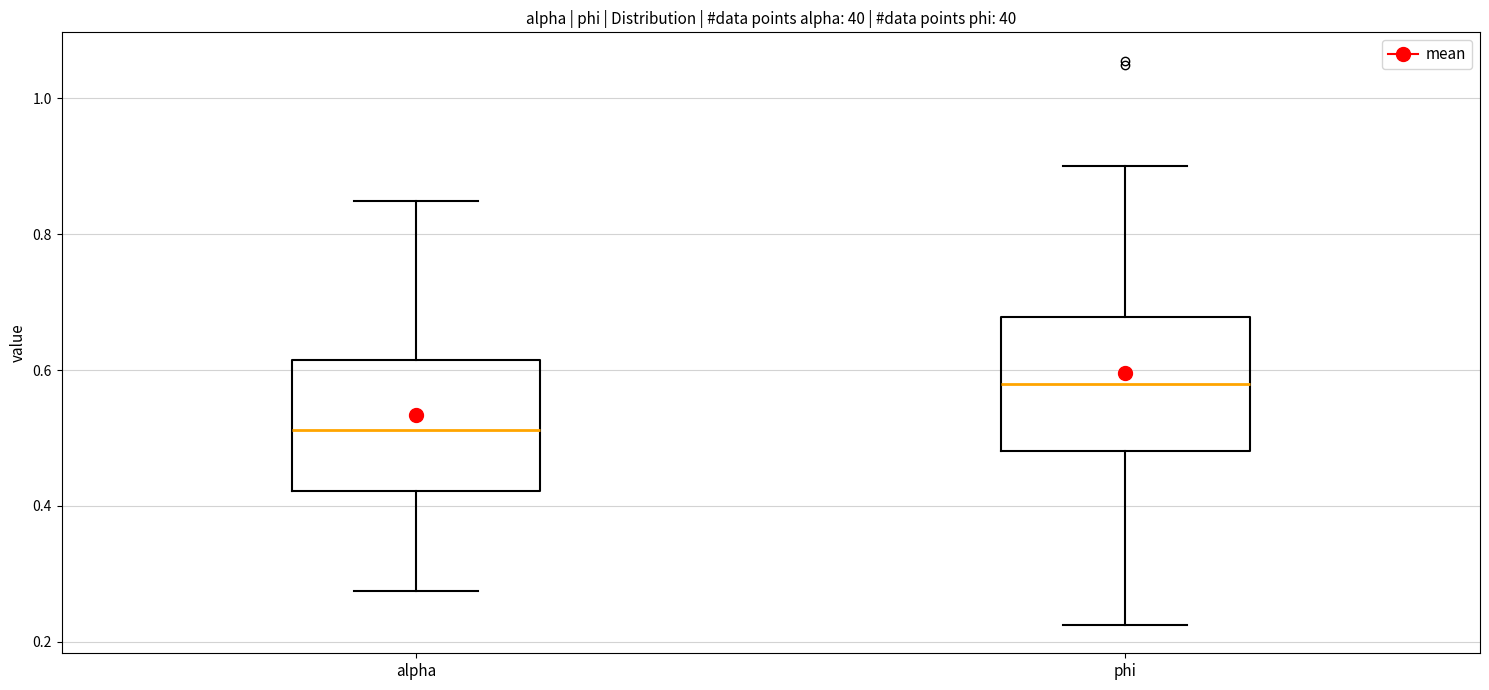

Which box's median line is the highest?

phi